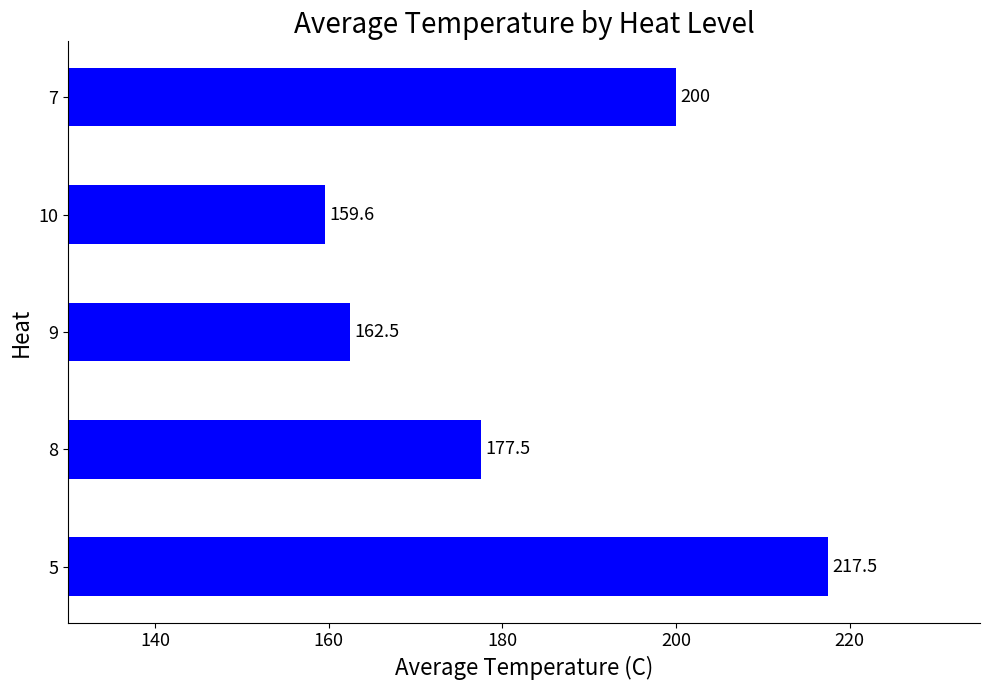

Which has a higher value, 7 or 10?

7